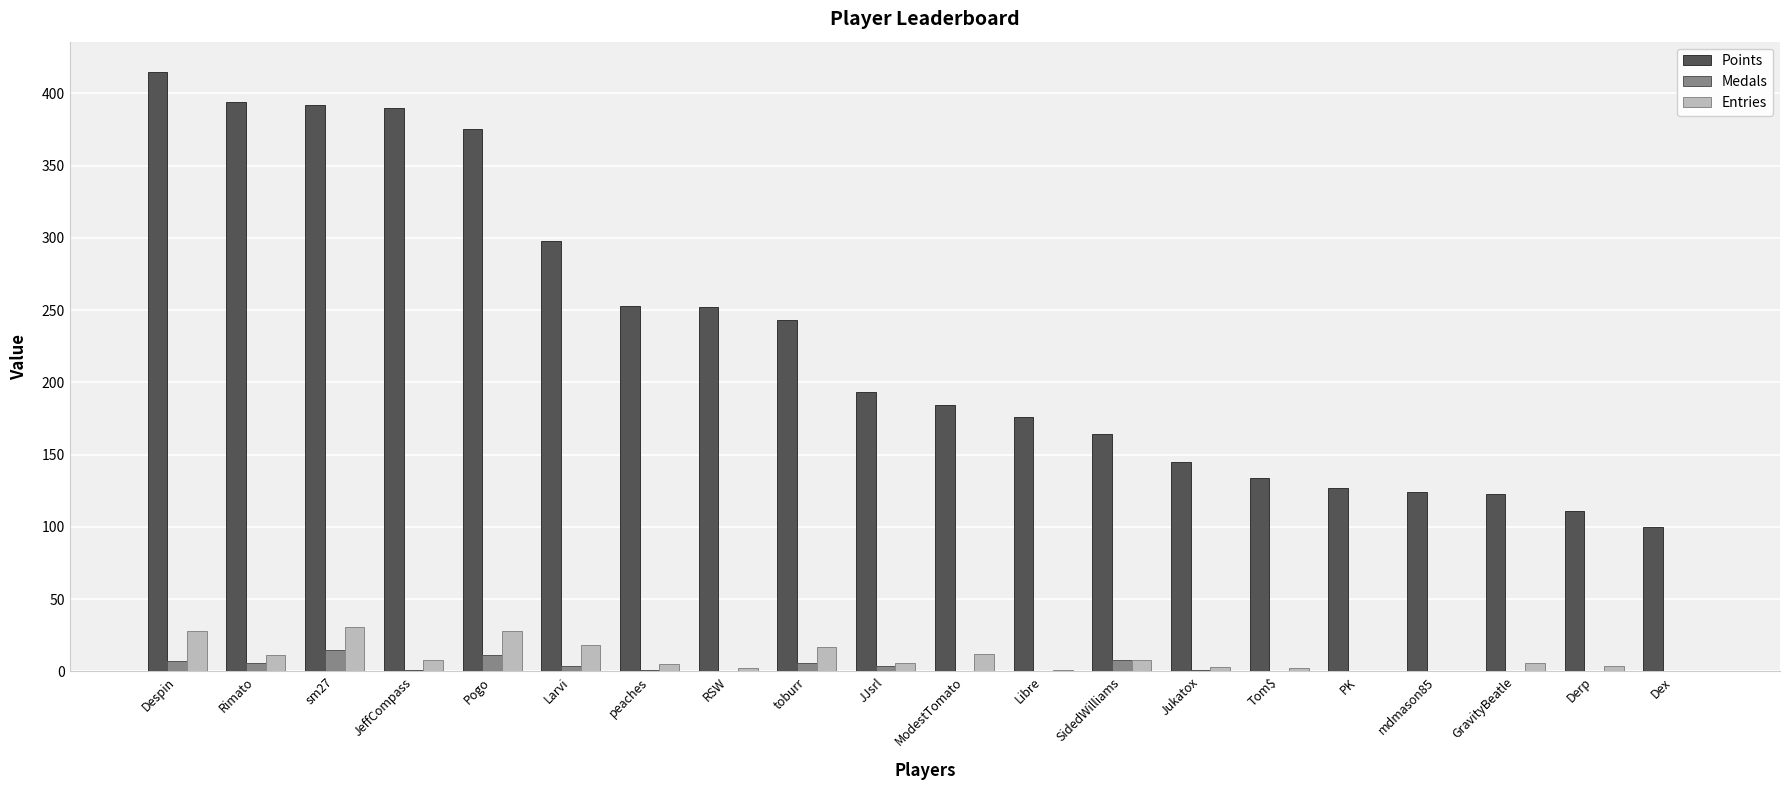

Which series changed the most between JeffCompass and Libre?

Points